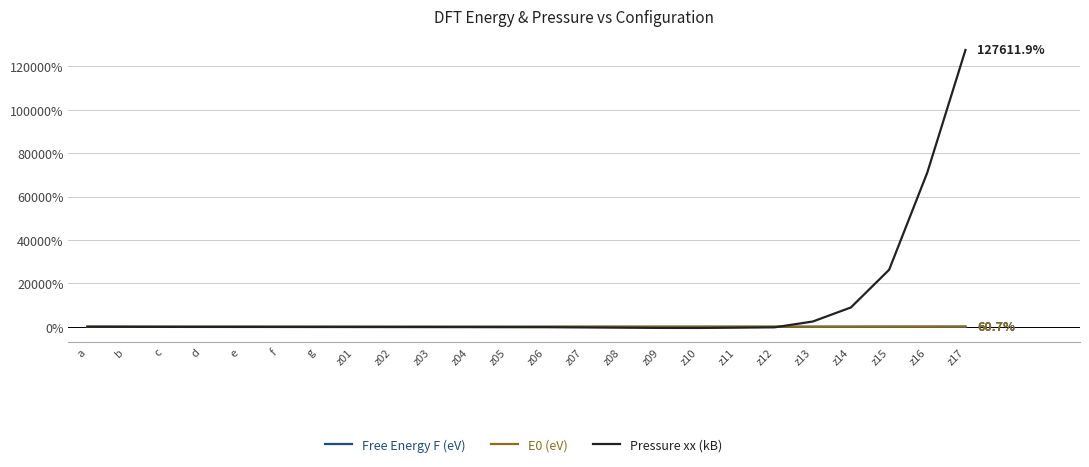

Does the chart have visible grid lines?

Yes